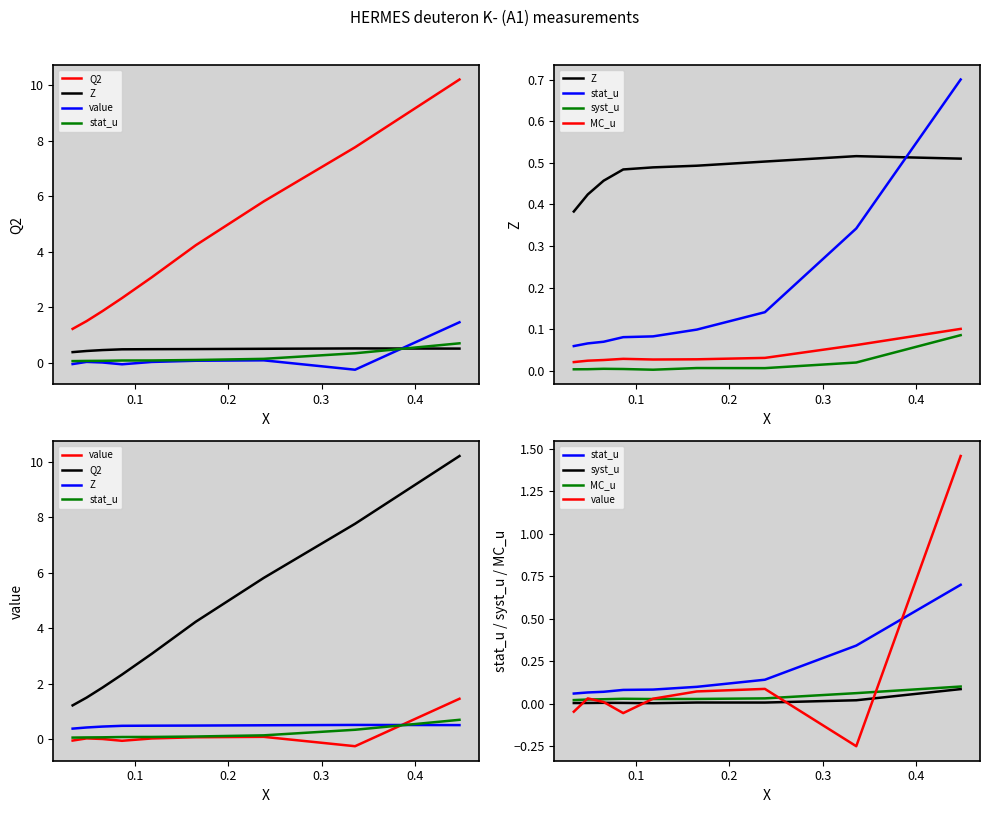

The value of Z at 0.2 is 0.7. True or false?

False